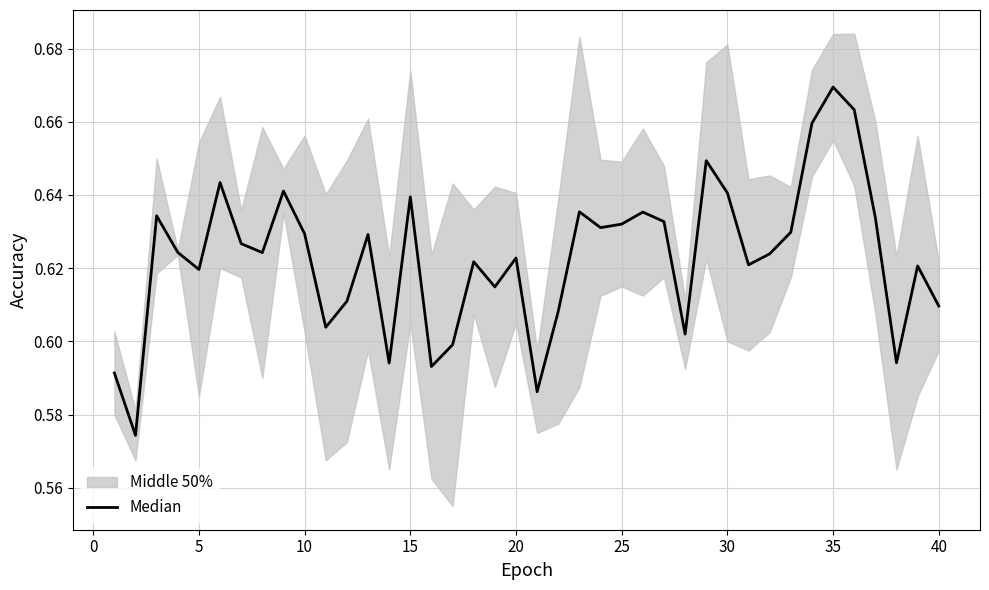

What is the minimum value shown in the chart?

0.6